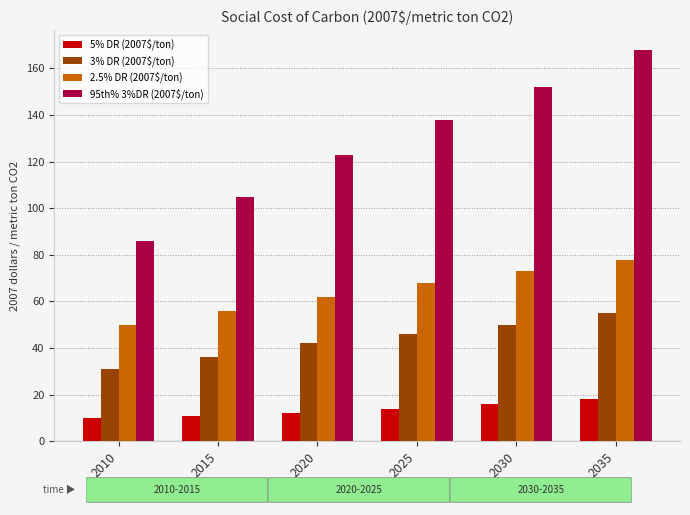

The value of 3% DR (2007$/ton) at 2035 is 27. True or false?

False